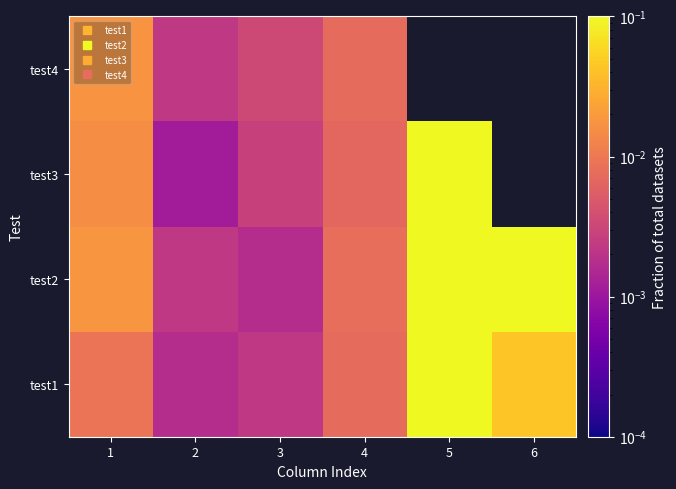

The test2 series shows 0.0 at 1. True or false?

False